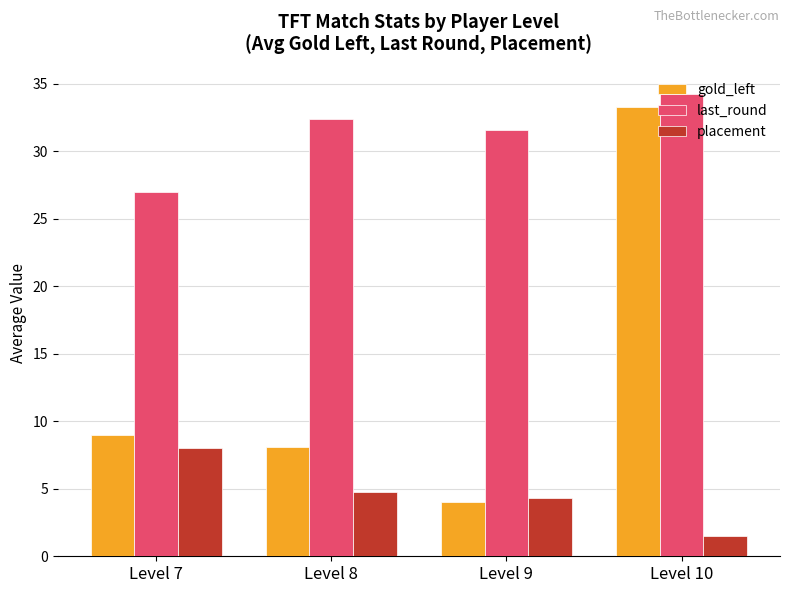

Which category has the highest value in the gold_left series?

Level 10